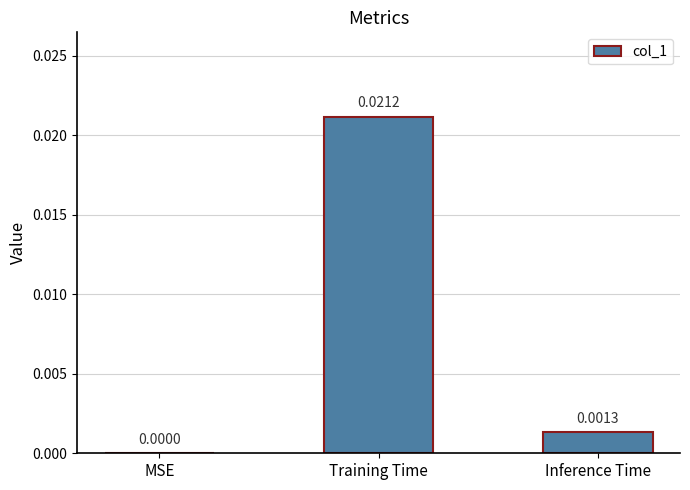

Where is the data nearest to the value 0?

MSE